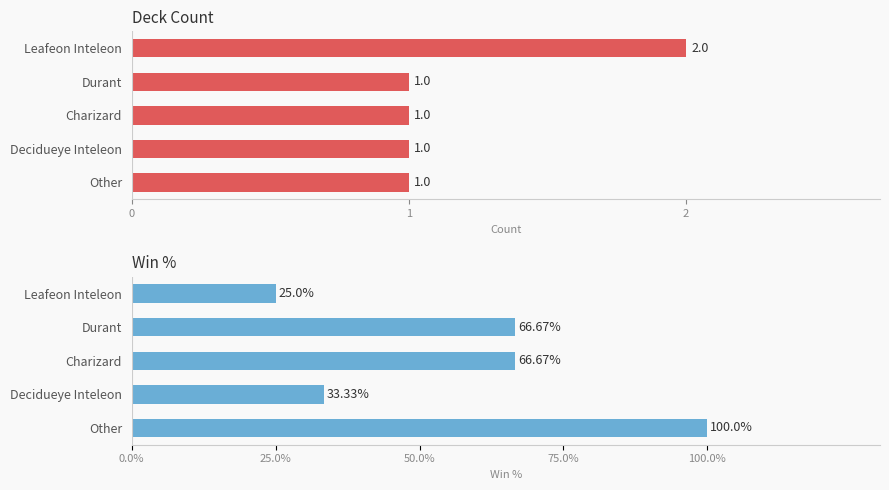

What are all the series names shown in the legend?

Count, Win %